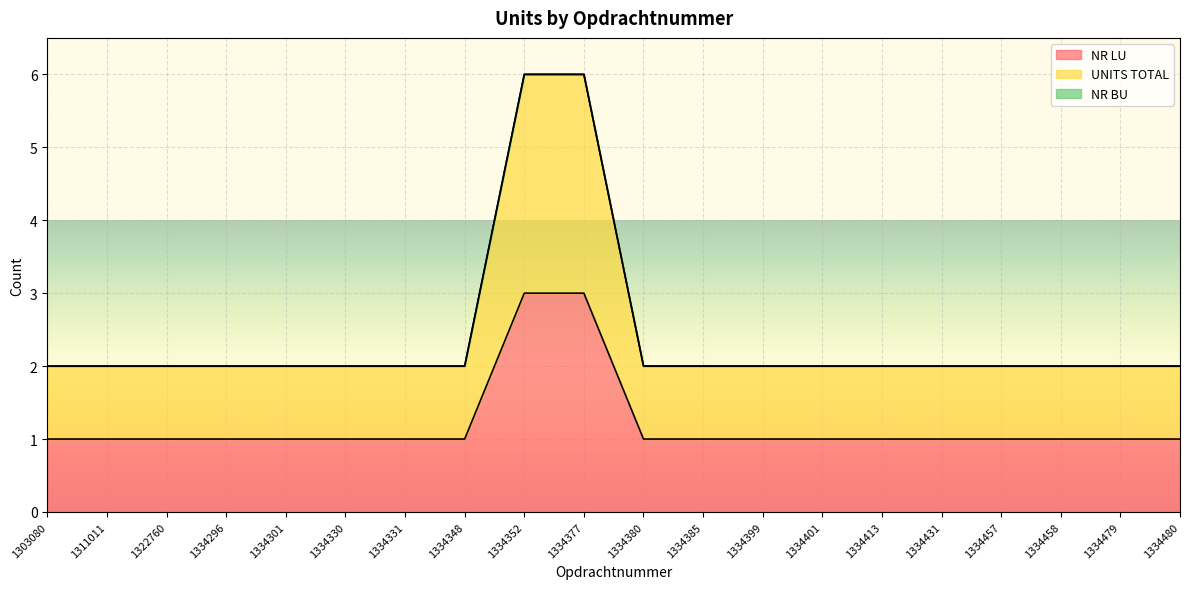

How many series are shown in this chart?

2